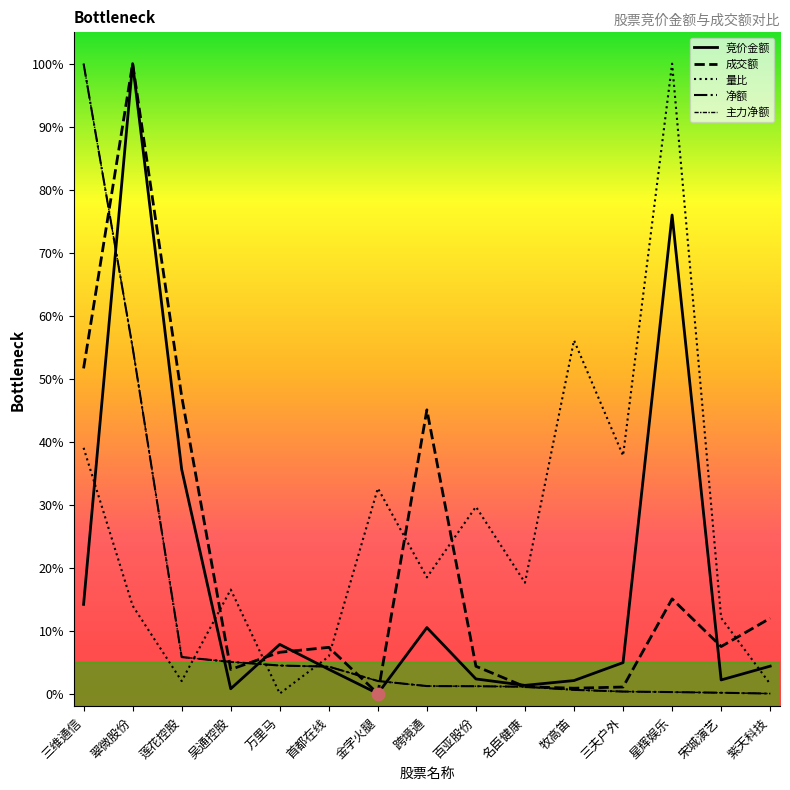

At which category is the sum across all series the highest?

翠微股份